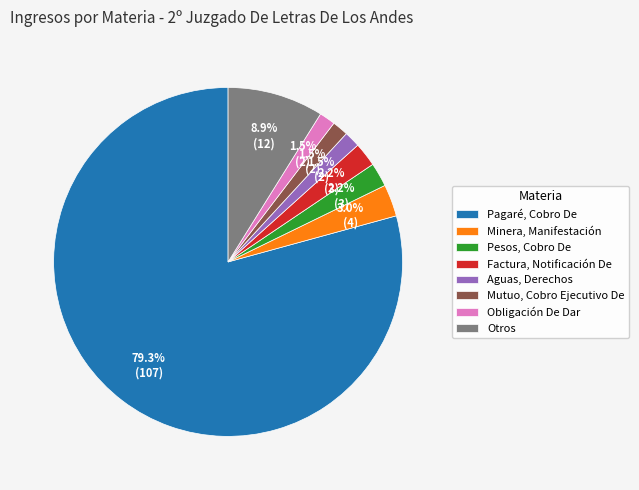

Does any single category account for the majority?

Yes